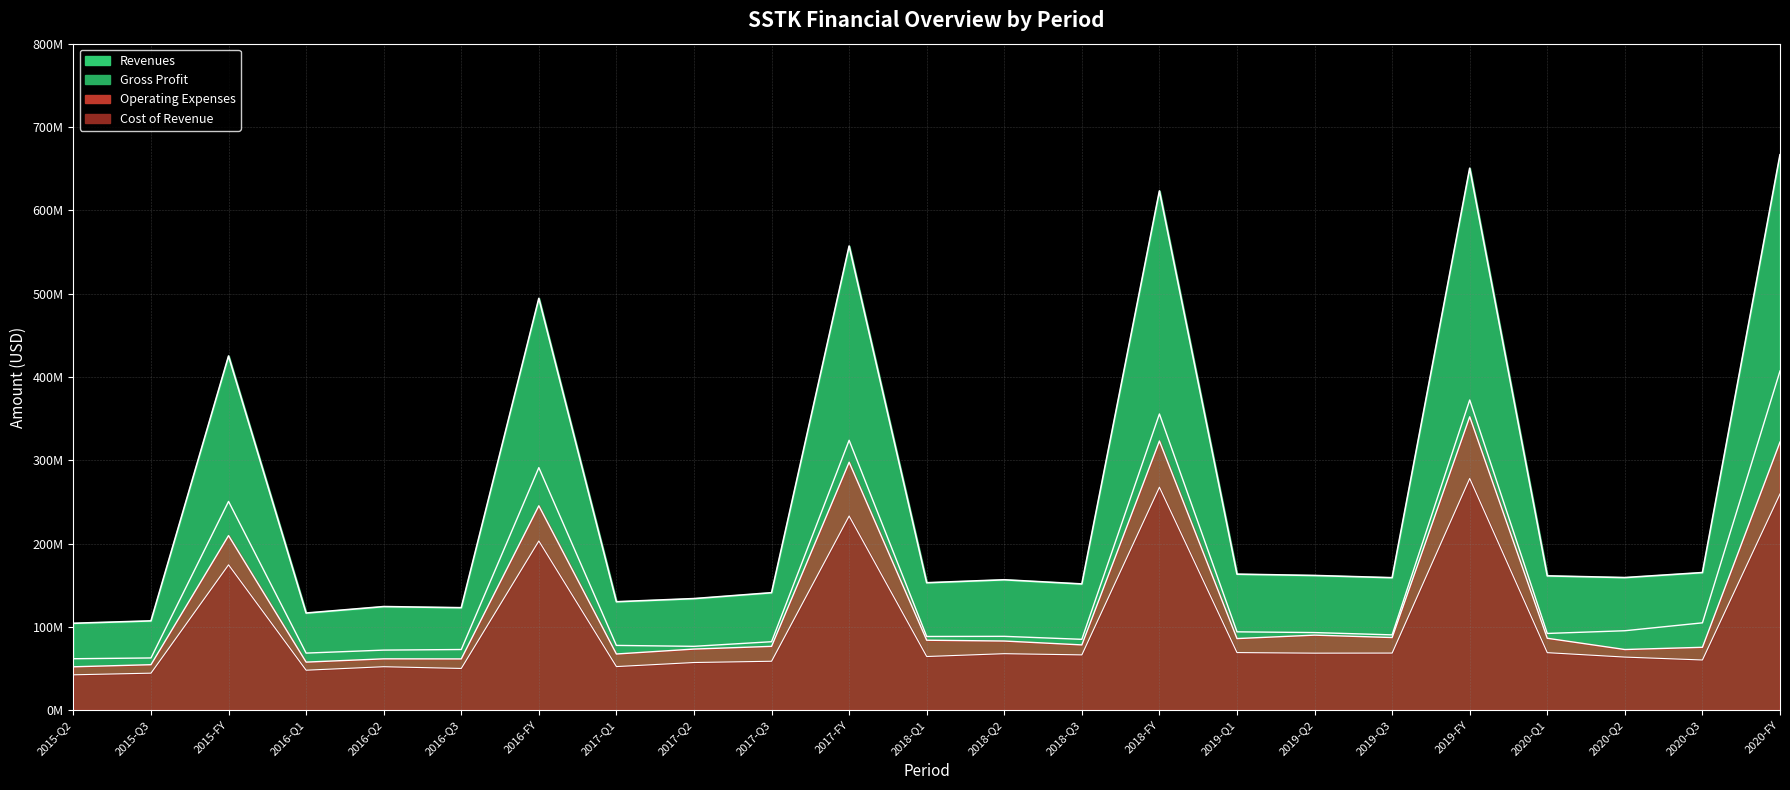

At how many categories does at least one series exceed 325017791?

6